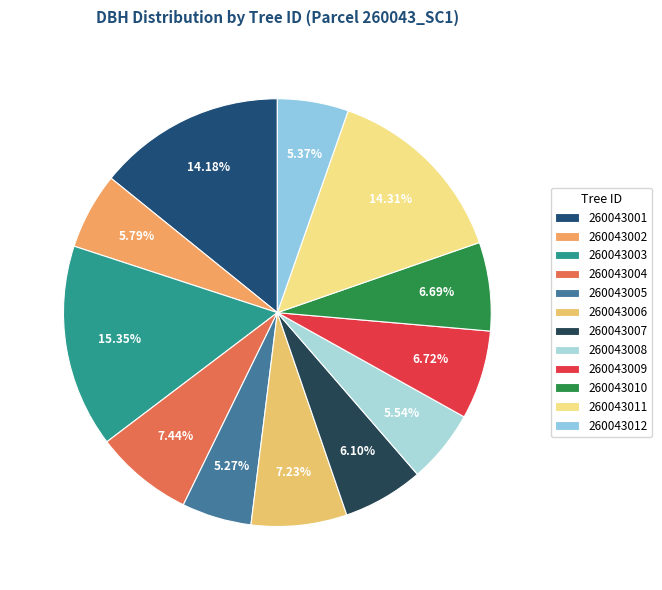

Which slice is the largest?

260043003